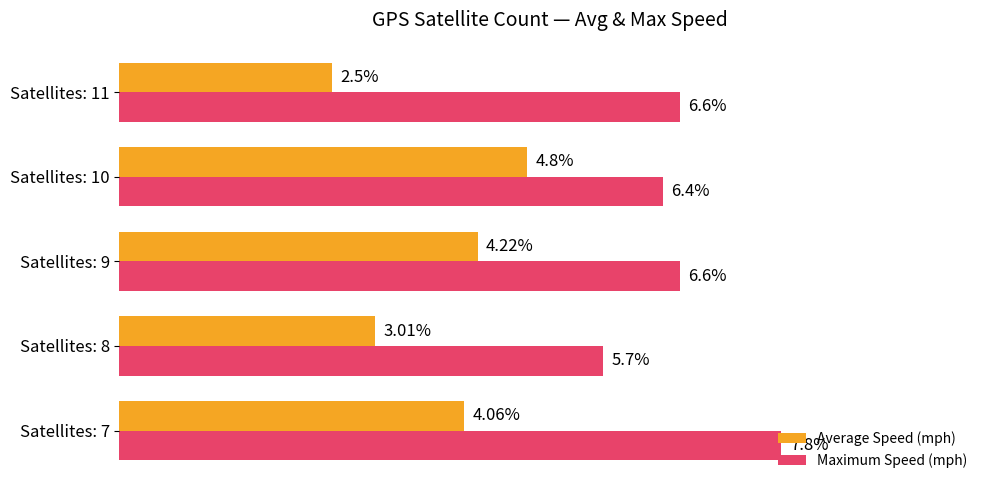

Which series has the largest total across all categories?

Maximum Speed (mph)